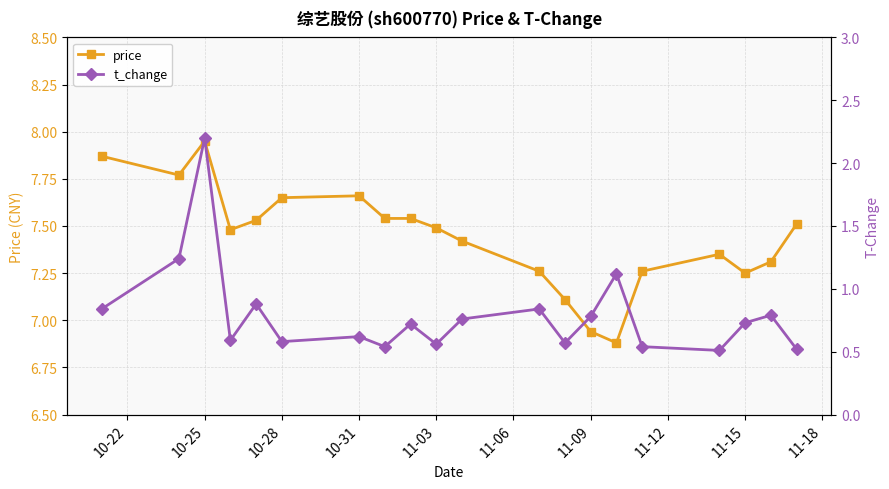

Where is price nearest to the value 7?

11-09